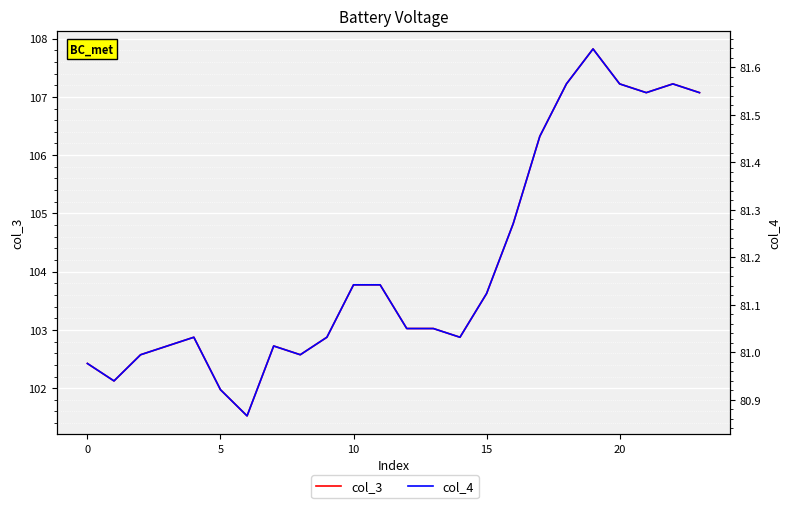

How many lines are shown in the chart?

2